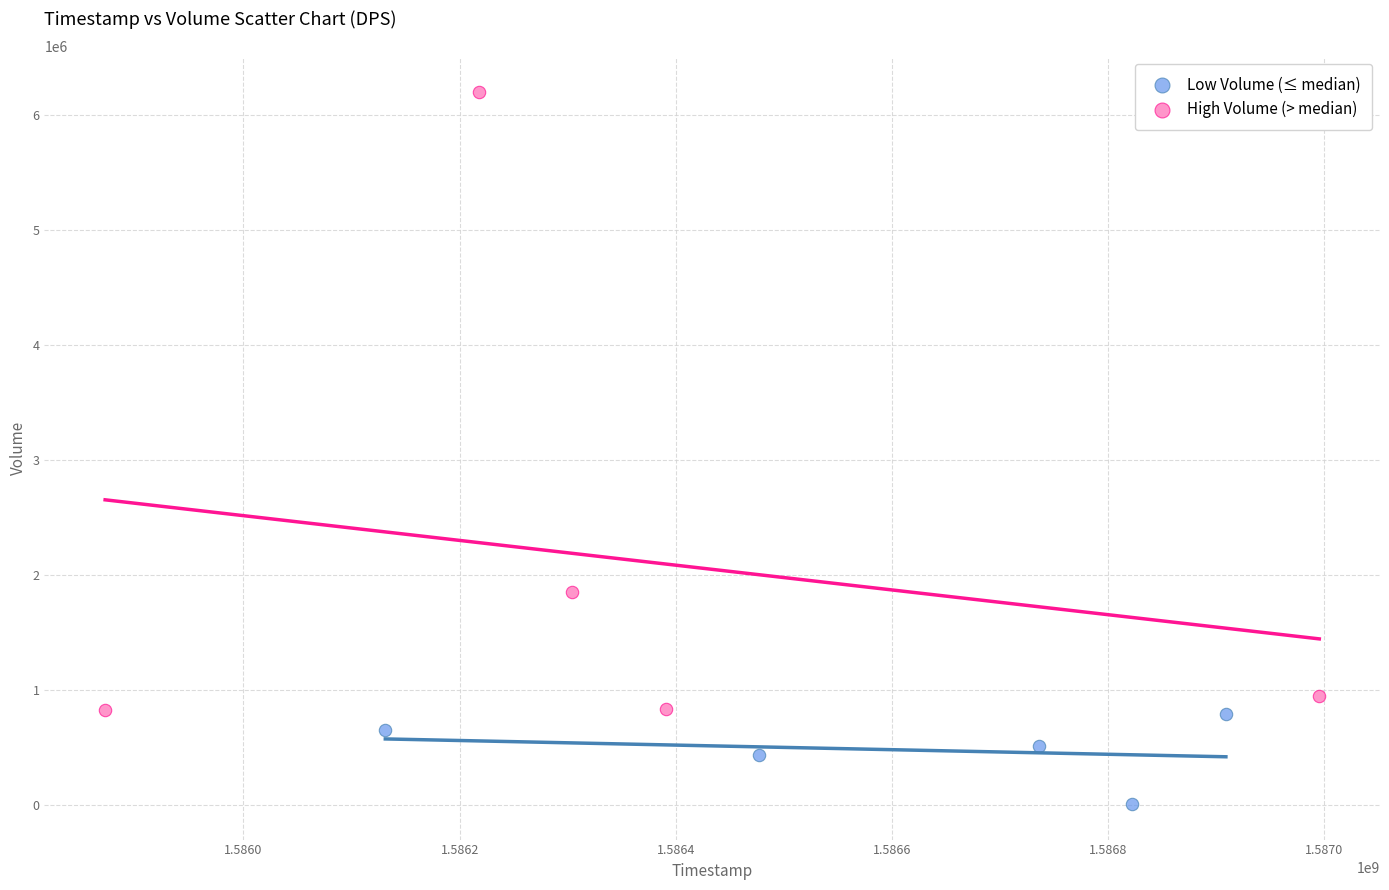

Which series contains the highest Y value?

High Volume (> median)